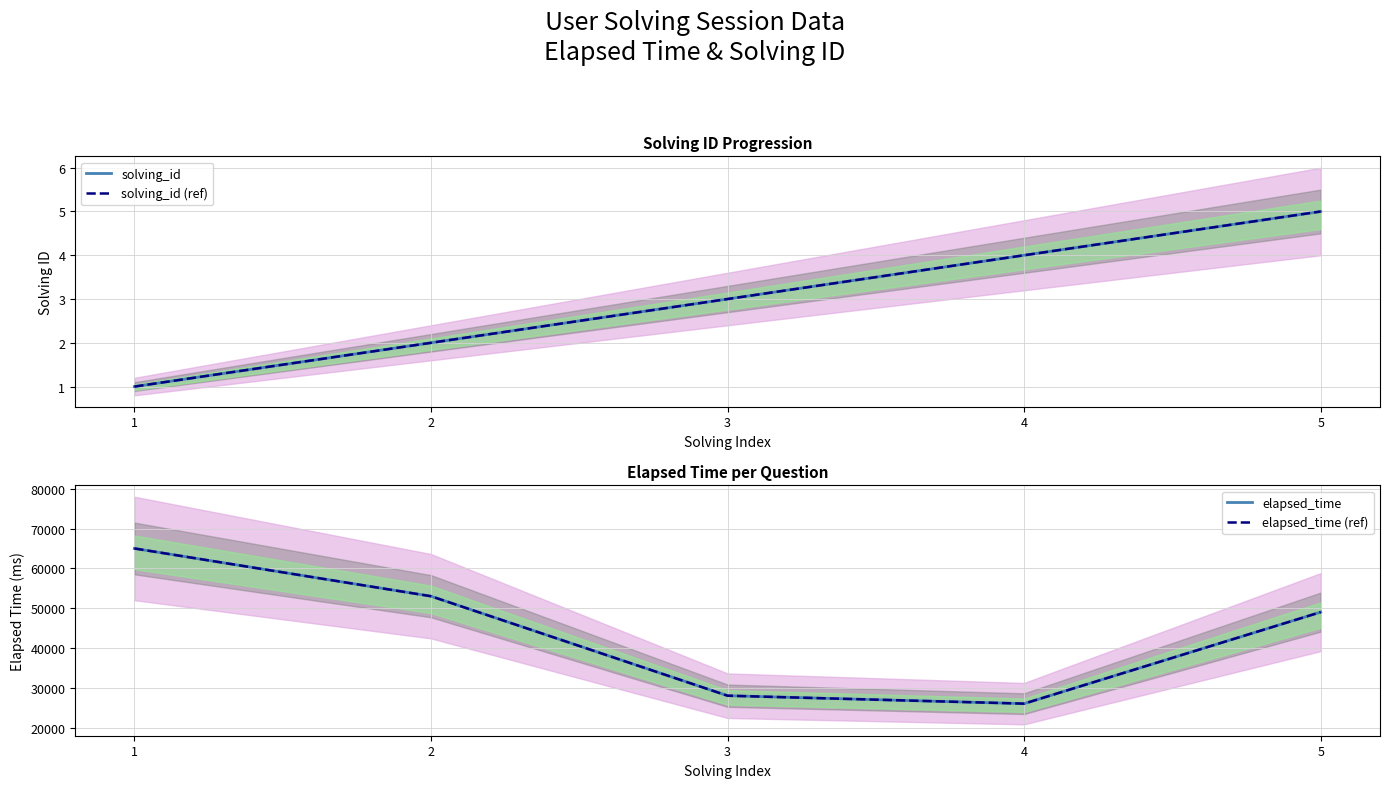

In elapsed_time (ref), how many points are lower than both neighbors (excluding endpoints)?

1